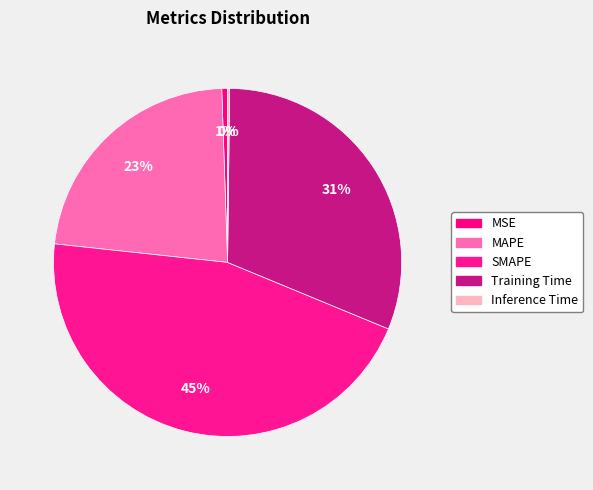

Is Training Time the majority of the pie?

No